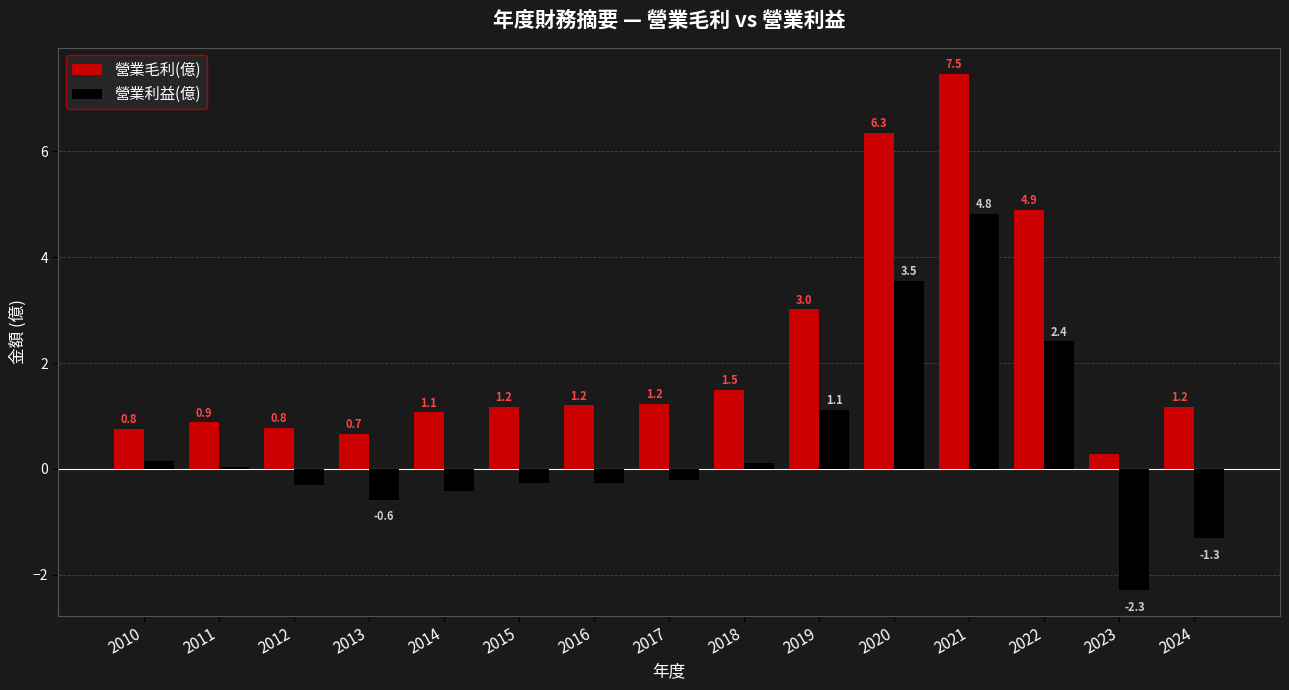

At which category is the sum across all series the highest?

2021